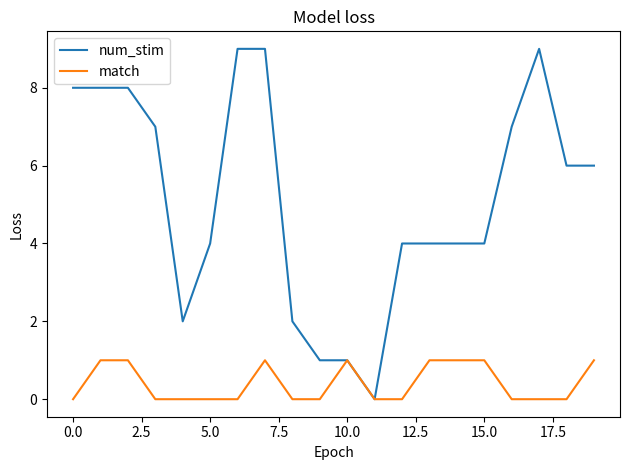

Which series has the largest range (max minus min)?

num_stim